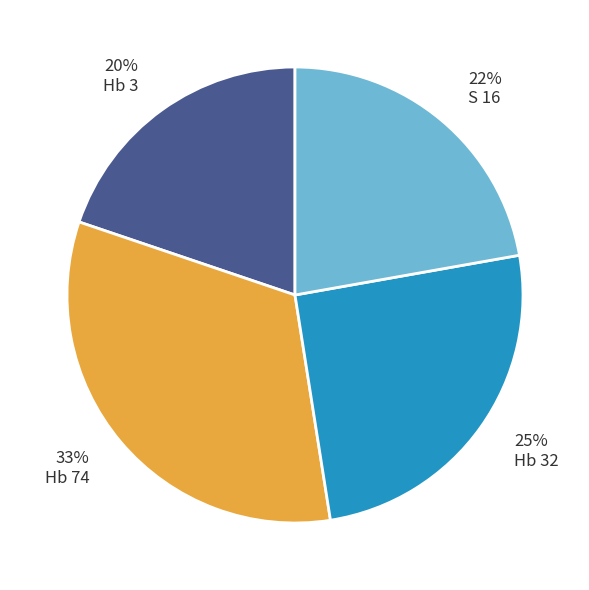

Rank the categories by value from lowest to highest.

Hb 3, S 16, Hb 32, Hb 74